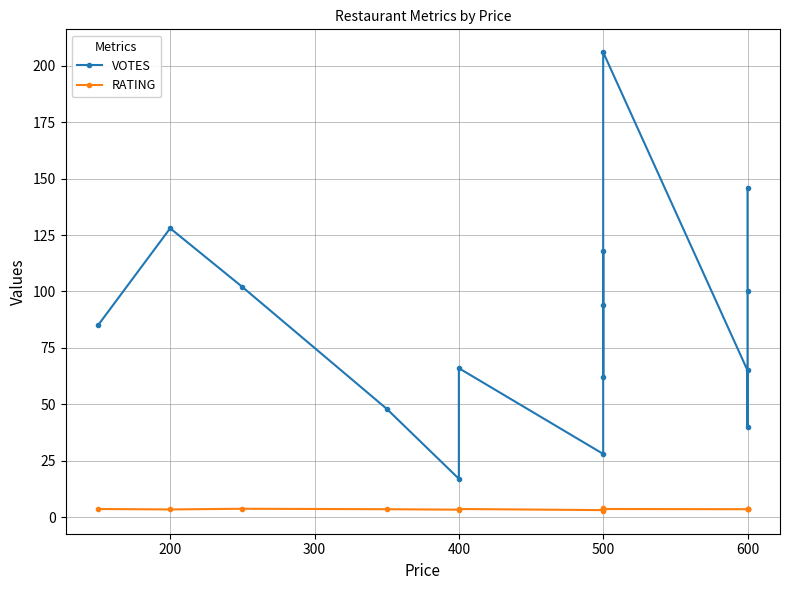

Does the chart have visible grid lines?

Yes